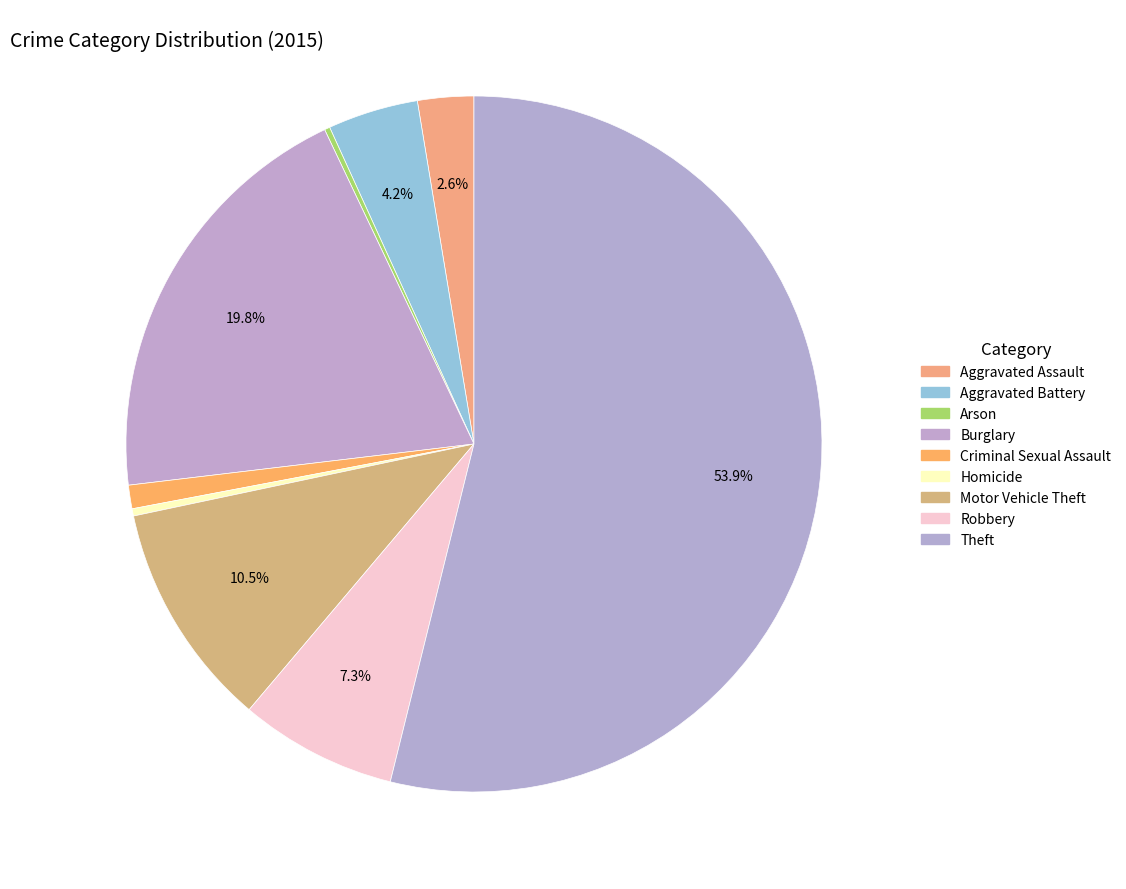

Which category has the biggest portion of the pie?

Theft